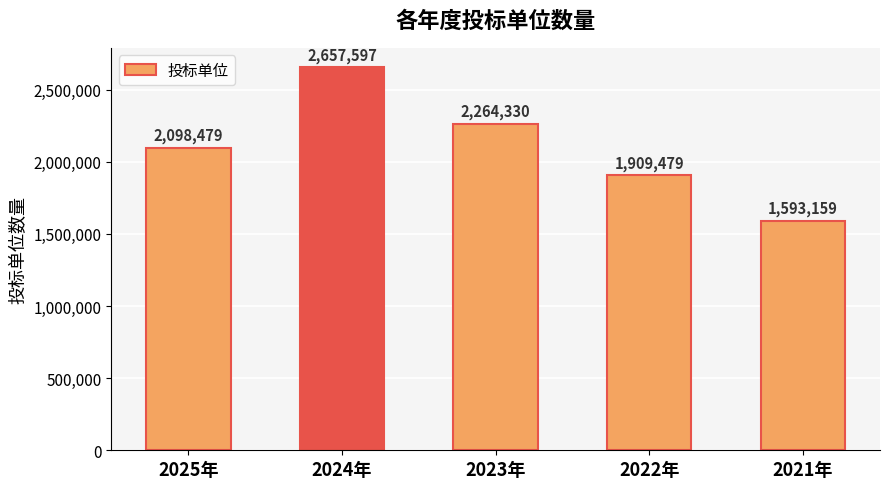

Read the value at 2025年, to the nearest 50.

2098500